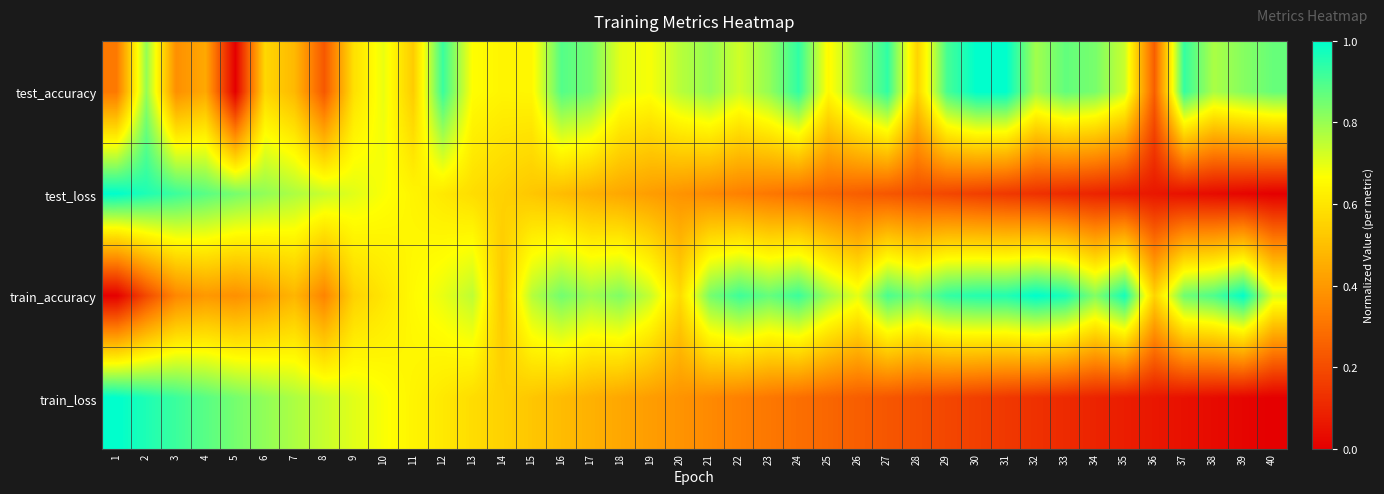

Reading left to right, extract all data points from this chart.

test_accuracy: 1=0.3	2=0.8	3=0.4	4=0.4	5=0.0	6=0.6	7=0.5	8=0.2	9=0.6	10=0.7	11=0.5	12=0.9	13=0.7	14=0.6	15=0.6	16=0.9	17=0.8	18=0.7	19=0.7	20=0.8	21=0.8	22=0.7	23=0.8	24=0.9	25=0.7	26=0.8	27=0.9	28=0.6	29=0.9	30=1.0	31=1.0	32=0.8	33=0.9	34=0.8	35=0.7	36=0.2	37=0.9	38=0.8	39=0.8	40=0.9
test_loss: 1=1.0	2=1.0	3=0.9	4=0.9	5=0.8	6=0.8	7=0.8	8=0.7	9=0.7	10=0.7	11=0.6	12=0.6	13=0.6	14=0.5	15=0.5	16=0.5	17=0.5	18=0.4	19=0.4	20=0.4	21=0.4	22=0.3	23=0.3	24=0.3	25=0.3	26=0.2	27=0.2	28=0.2	29=0.2	30=0.2	31=0.1	32=0.1	33=0.1	34=0.1	35=0.1	36=0.1	37=0.0	38=0.0	39=0.0	40=0.0
train_accuracy: 1=0.0	2=0.2	3=0.4	4=0.4	5=0.4	6=0.4	7=0.5	8=0.3	9=0.5	10=0.6	11=0.7	12=0.7	13=0.8	14=0.5	15=0.8	16=0.8	17=0.8	18=0.8	19=0.7	20=0.6	21=0.8	22=0.9	23=0.9	24=0.9	25=0.8	26=0.7	27=0.9	28=0.8	29=0.9	30=1.0	31=1.0	32=1.0	33=1.0	34=0.8	35=1.0	36=0.6	37=0.9	38=0.9	39=1.0	40=0.7
train_loss: 1=1.0	2=1.0	3=0.9	4=0.9	5=0.8	6=0.8	7=0.8	8=0.7	9=0.7	10=0.7	11=0.6	12=0.6	13=0.6	14=0.5	15=0.5	16=0.5	17=0.5	18=0.4	19=0.4	20=0.4	21=0.4	22=0.3	23=0.3	24=0.3	25=0.3	26=0.2	27=0.2	28=0.2	29=0.2	30=0.2	31=0.1	32=0.1	33=0.1	34=0.1	35=0.1	36=0.1	37=0.0	38=0.0	39=0.0	40=0.0